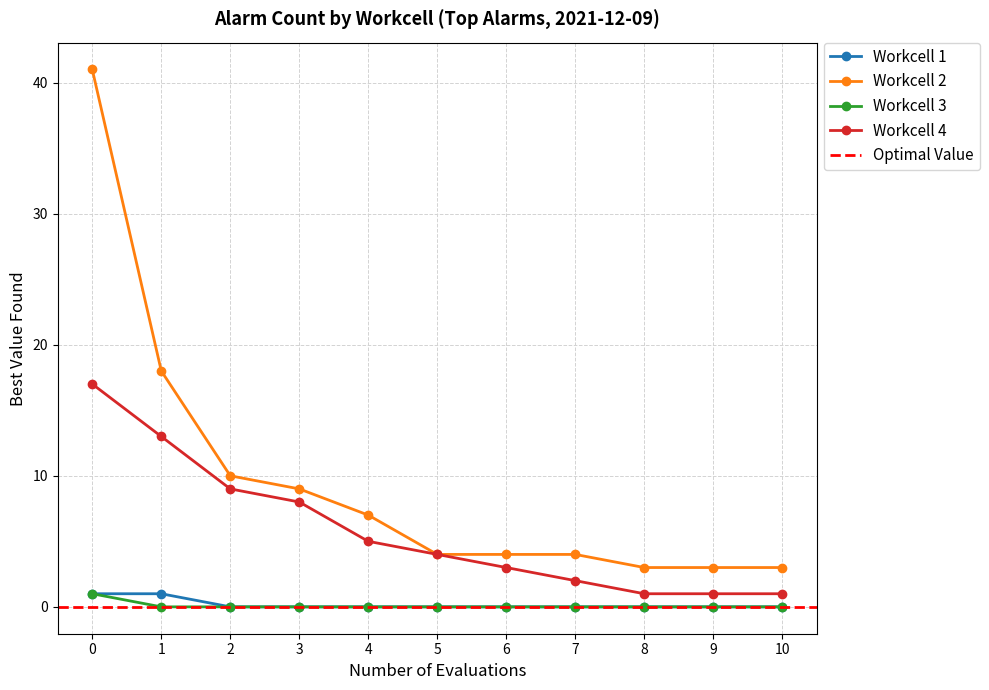

What is the spread (max minus min) of values at 8?

3